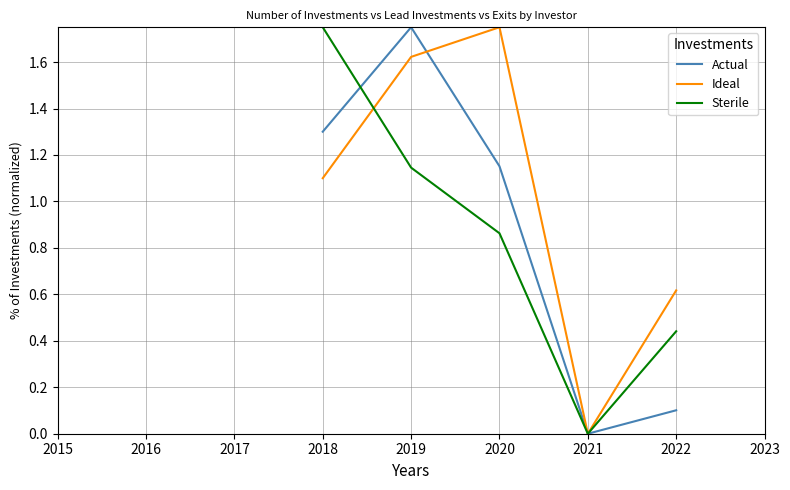

Is the value of Sterile at 2019 greater than the value of Ideal at 2019?

No